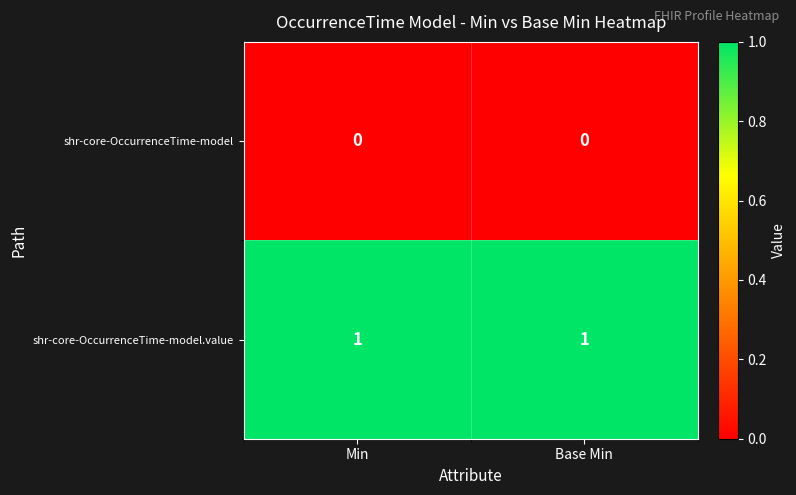

Reading right to left, extract all data points from this chart.

shr-core-OccurrenceTime-model: 0	0
shr-core-OccurrenceTime-model.value: 1	1